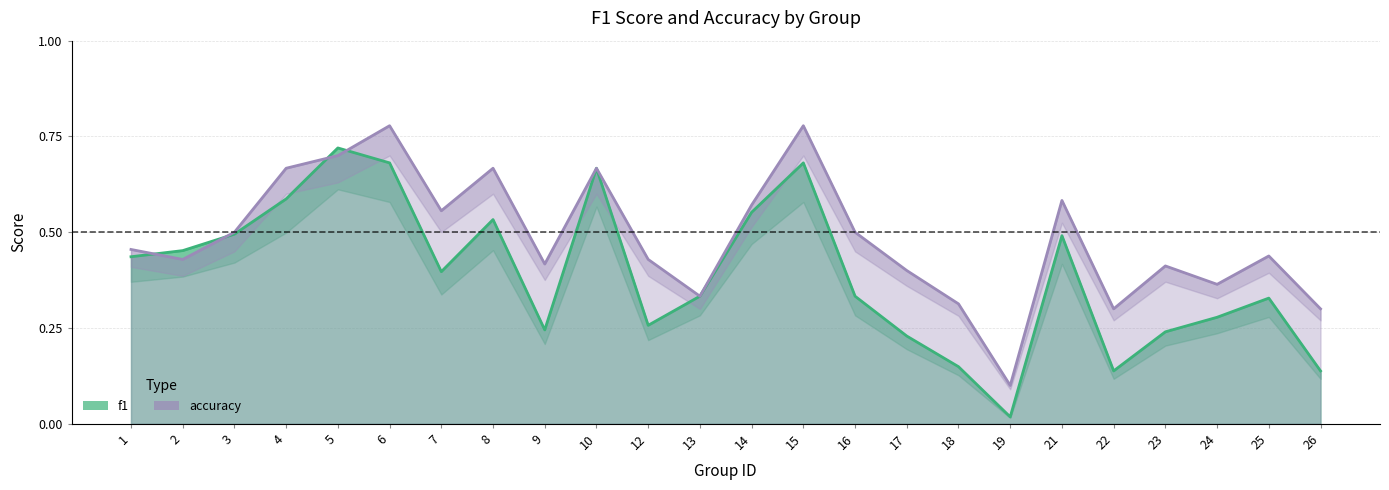

How many lines are shown in the chart?

2